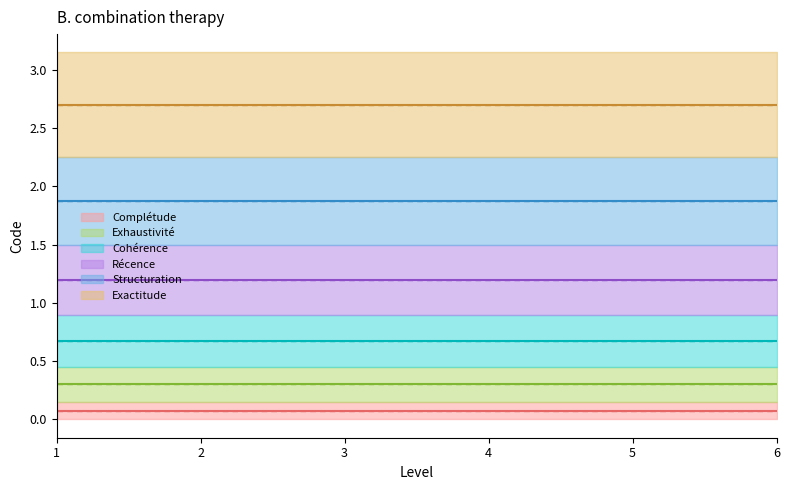

What are all the series names shown in the legend?

Complétude, Exhaustivité, Cohérence, Récence, Structuration, Exactitude